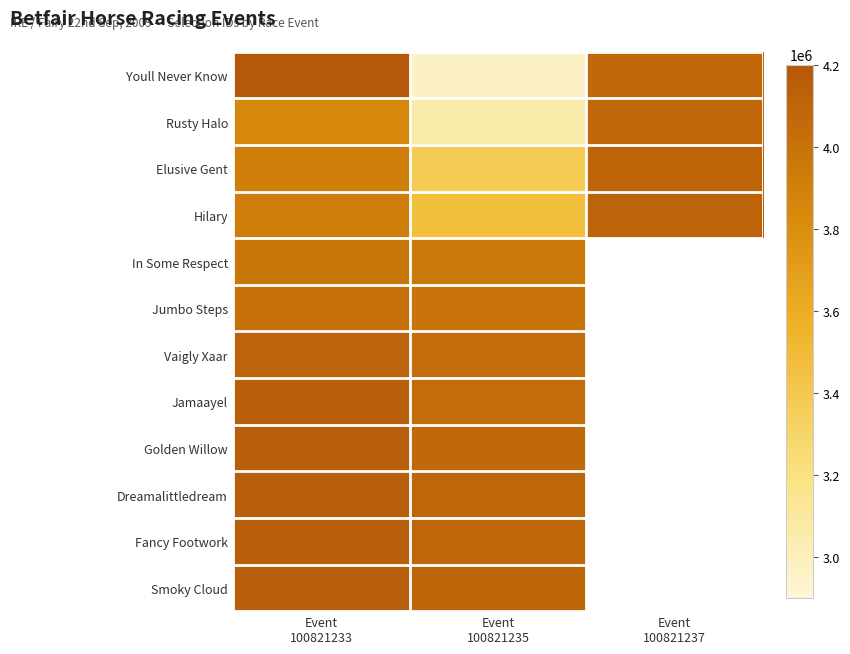

What is the spread (max minus min) of values at Event
100821237?

34455.0